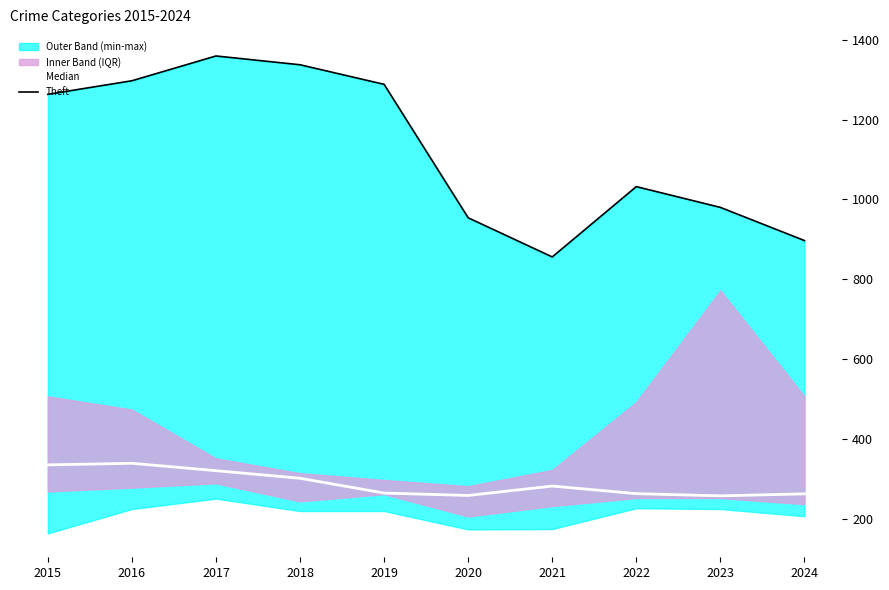

At which label does Median first exceed 282?

2015